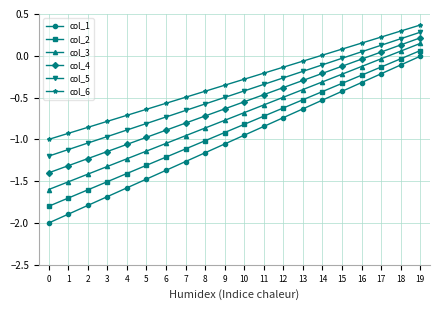

True or false: col_2 and col_5 cross at least once.

False